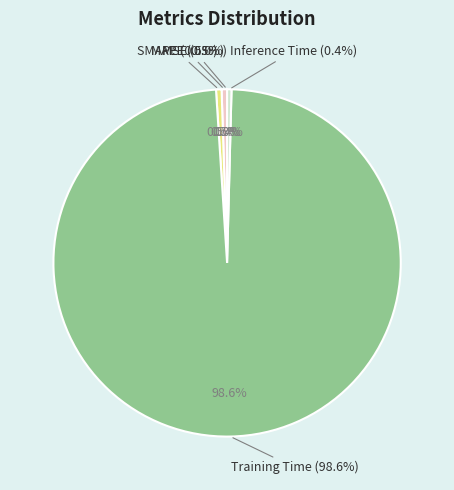

To the nearest percent, what is the combined percentage of Training Time and MSE?

99%